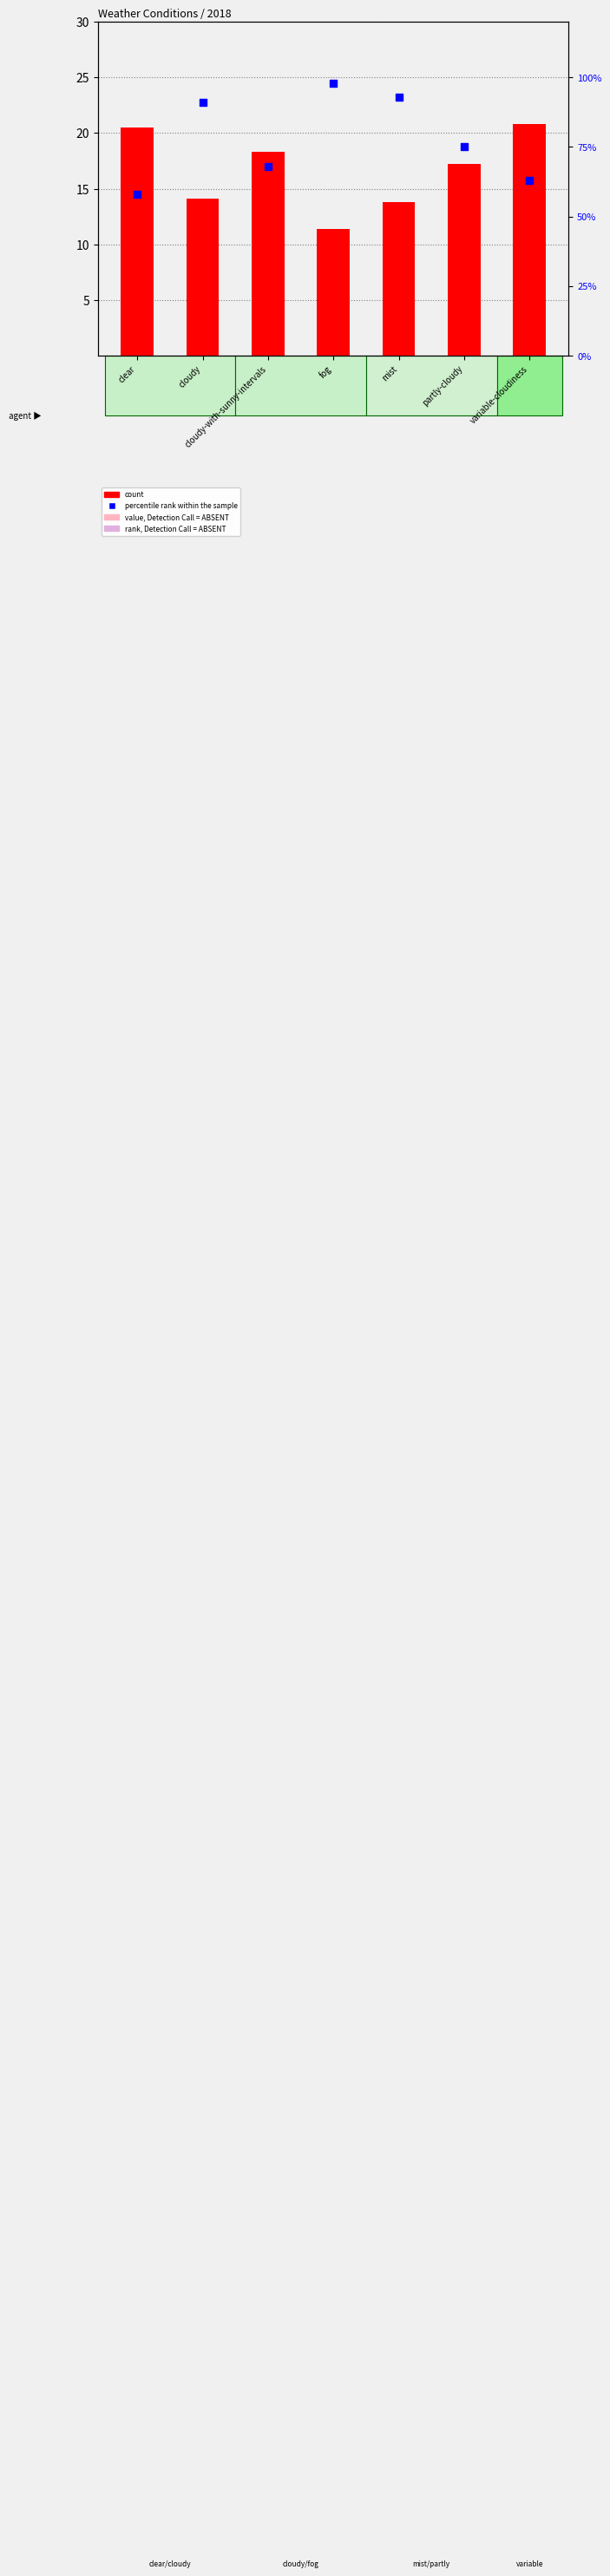

What are all the series names shown in the legend?

count, percentile rank within the sample